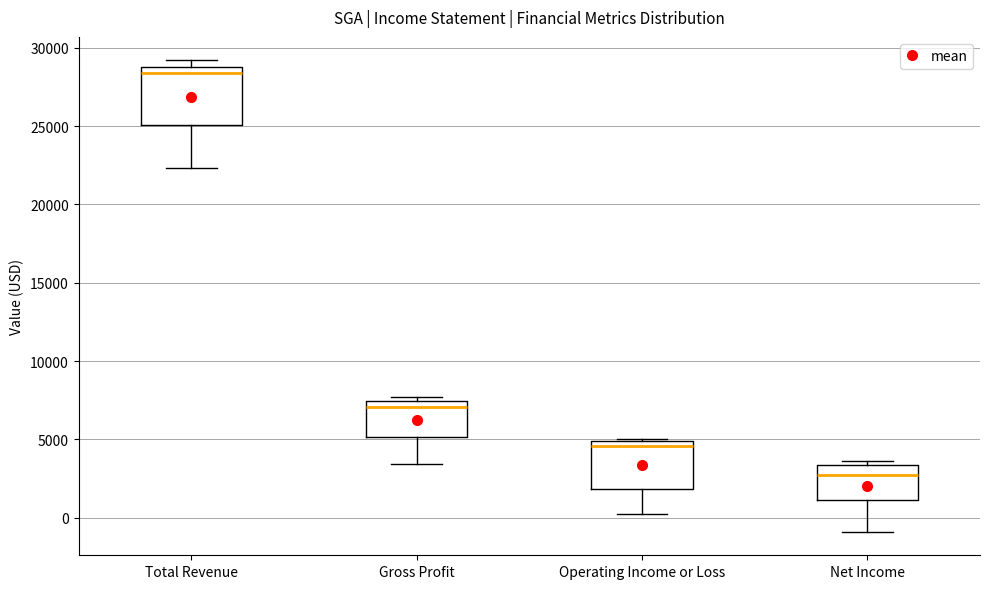

Where does the lower whisker of the box for Gross Profit end on the y-axis? The values are not printed on the chart, so give them approximately, as read against the axis.

3500